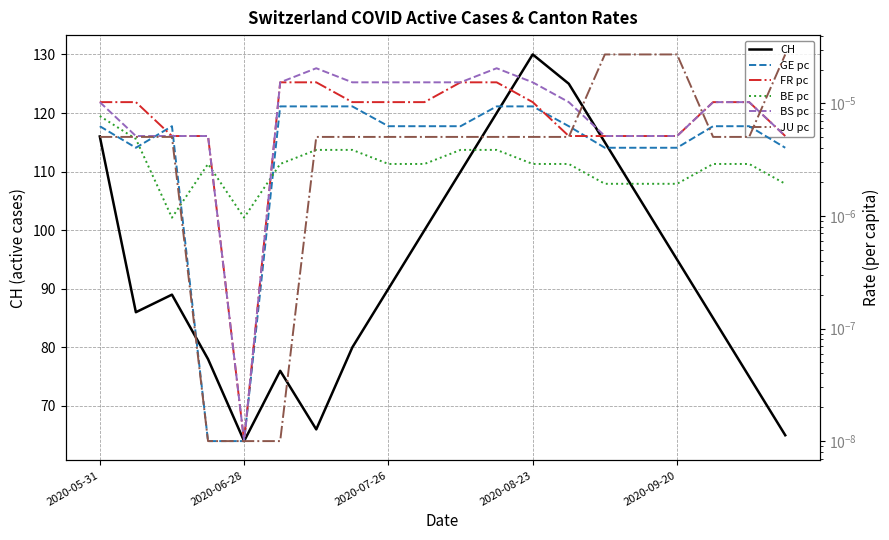

True or false: CH has a value of 14 at 2020-06-28.

False